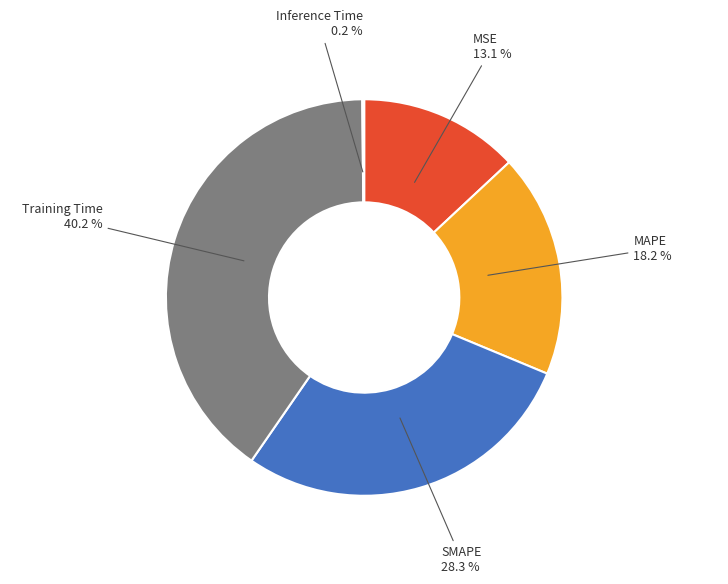

Between Training Time and SMAPE, which is larger?

Training Time